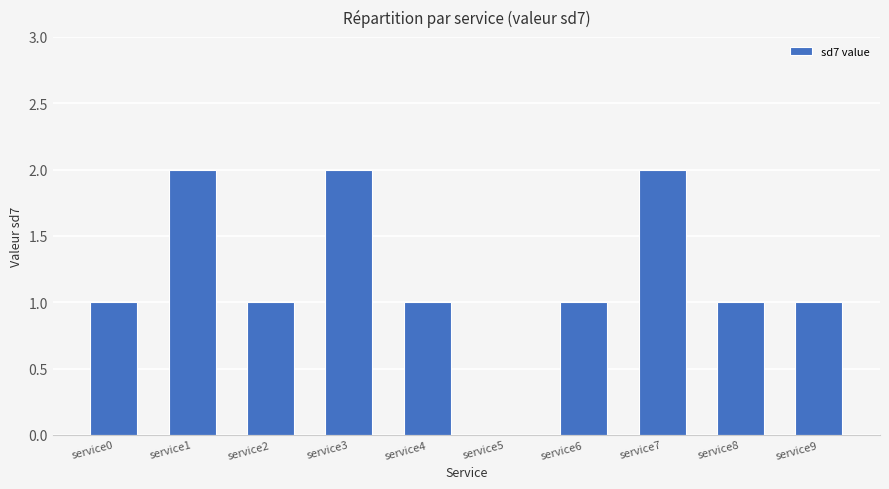

What is the sum of all values?

12